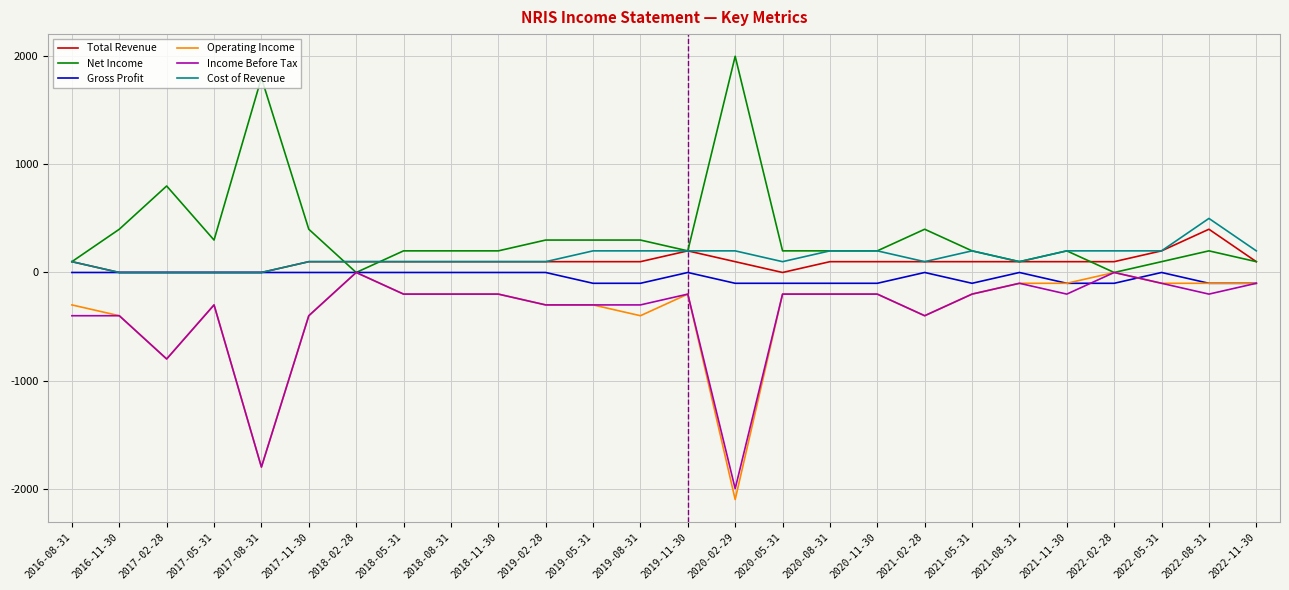

At which category does the chart reach its minimum across all series?

2020-02-29